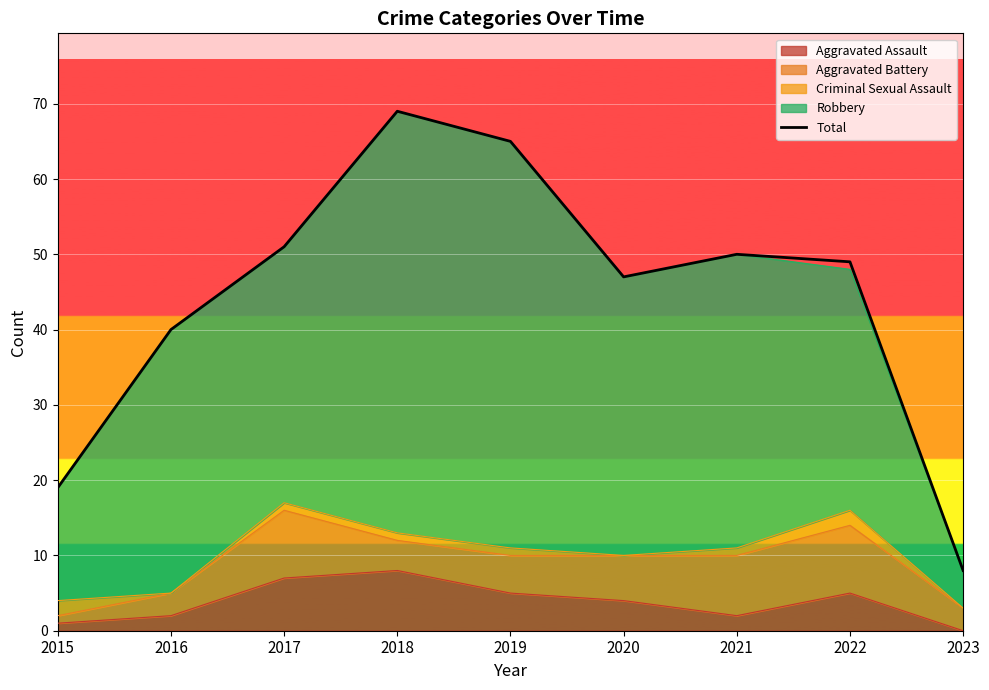

What is the difference between the maximum and minimum values?

61